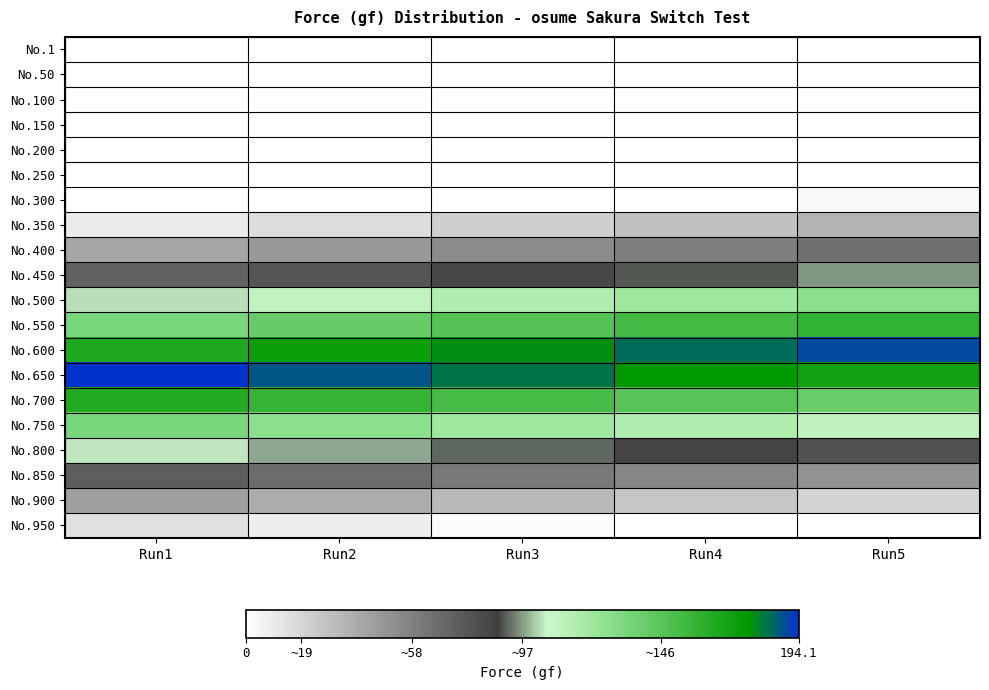

List the series in order of their peak value, lowest first.

No.1, No.50, No.100, No.150, No.200, No.250, No.300, No.950, No.350, No.900, No.400, No.850, No.450, No.800, No.500, No.750, No.550, No.700, No.600, No.650